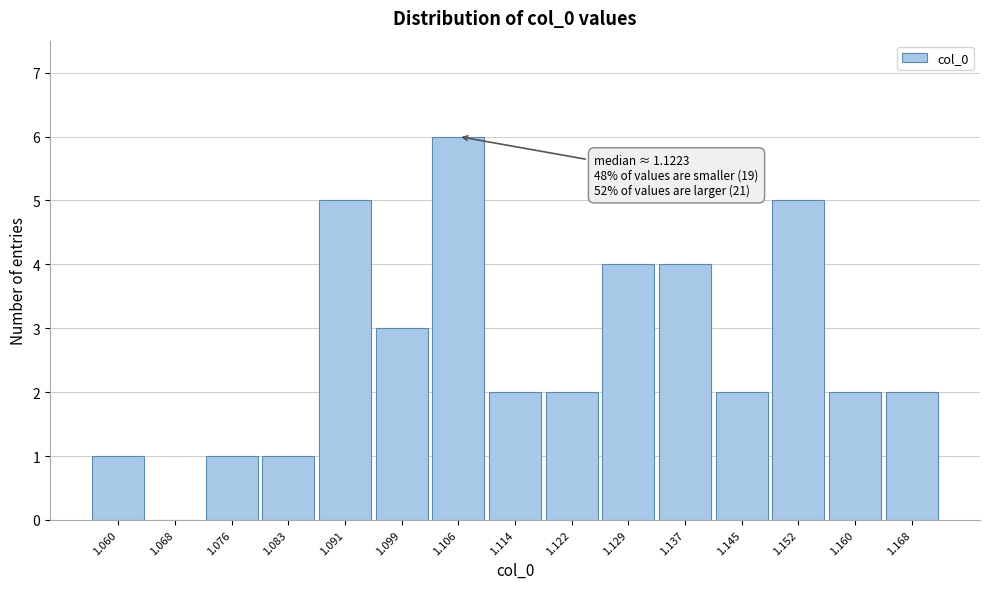

Reading left to right, what are all the values shown in this chart?

1.060=1	1.068=0	1.076=1	1.083=1	1.091=5	1.099=3	1.106=6	1.114=2	1.122=2	1.129=4	1.137=4	1.145=2	1.152=5	1.160=2	1.168=2